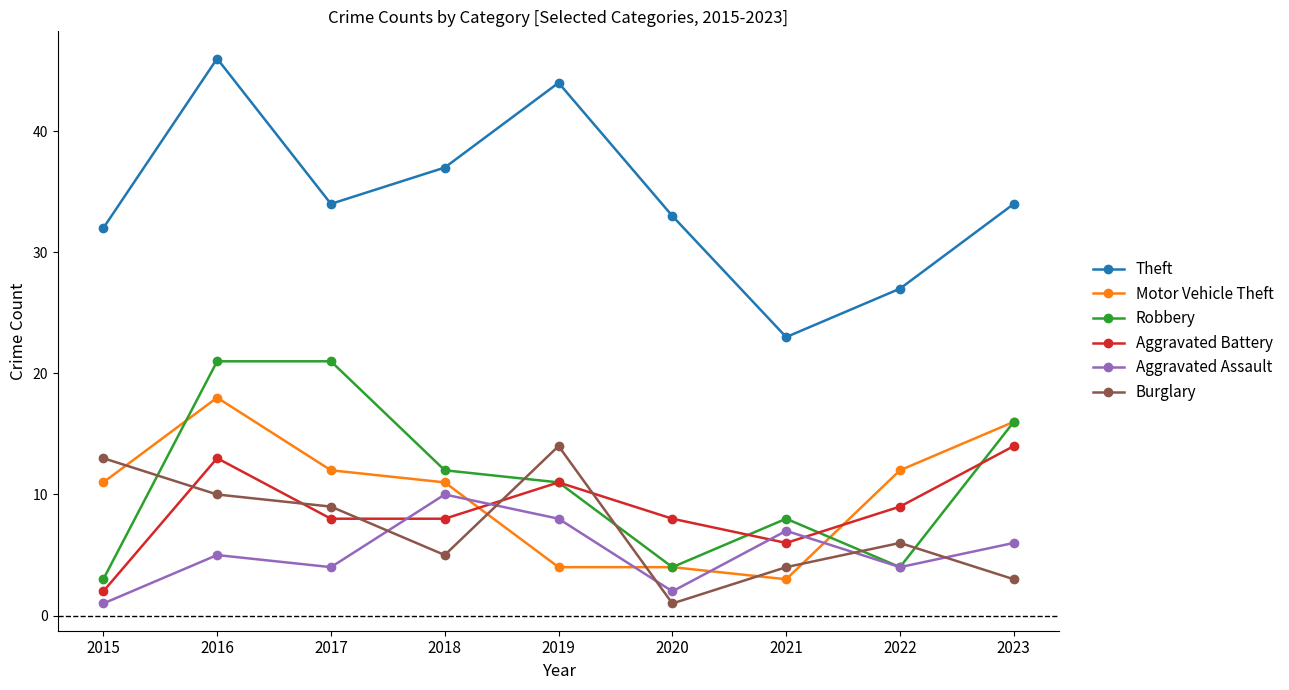

What is the difference between the maximum and minimum values in the Theft series?

23